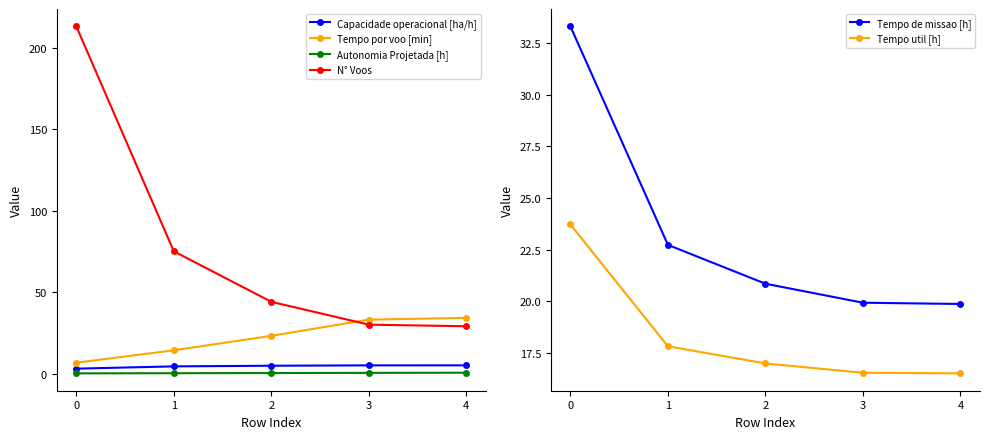

What is the approximate value of Autonomia Projetada [h] at 1?

0.2